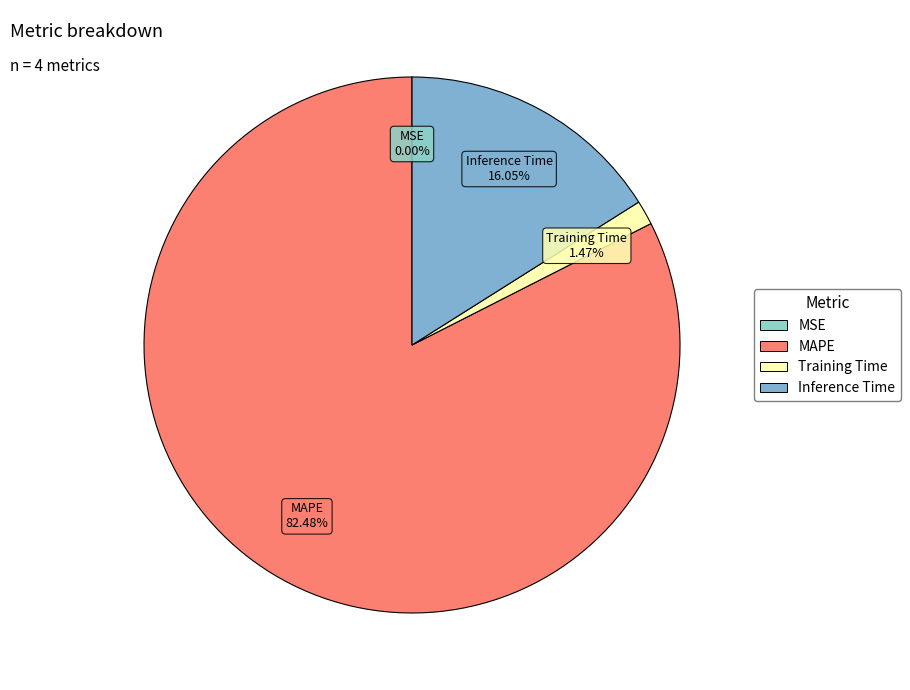

True or false: MAPE accounts for 89% of the total.

False